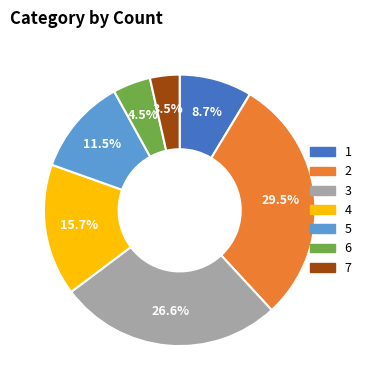

Rank the categories by value from lowest to highest.

7, 6, 1, 5, 4, 3, 2